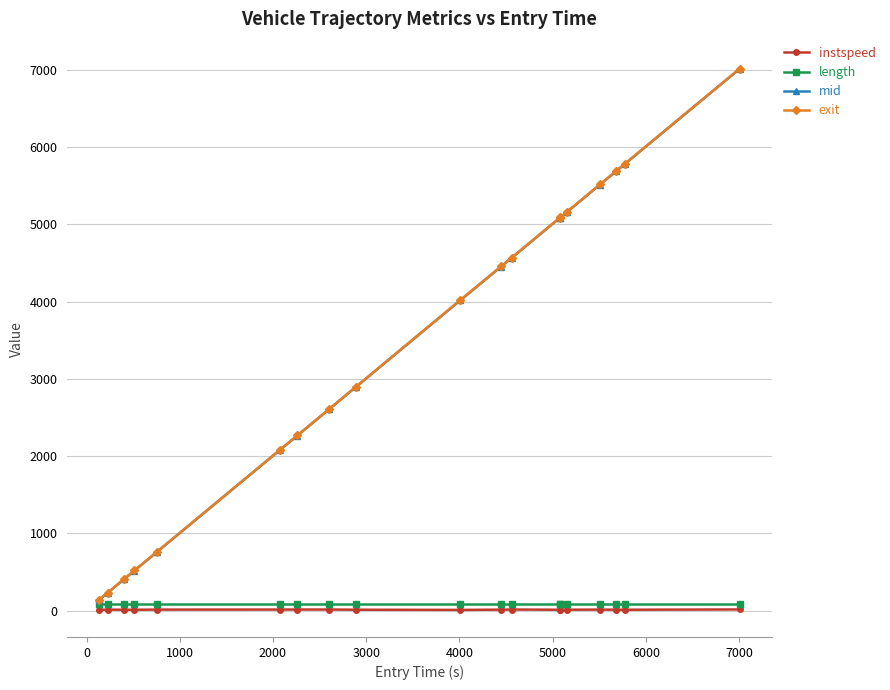

At how many categories does at least one series exceed 4354?

9